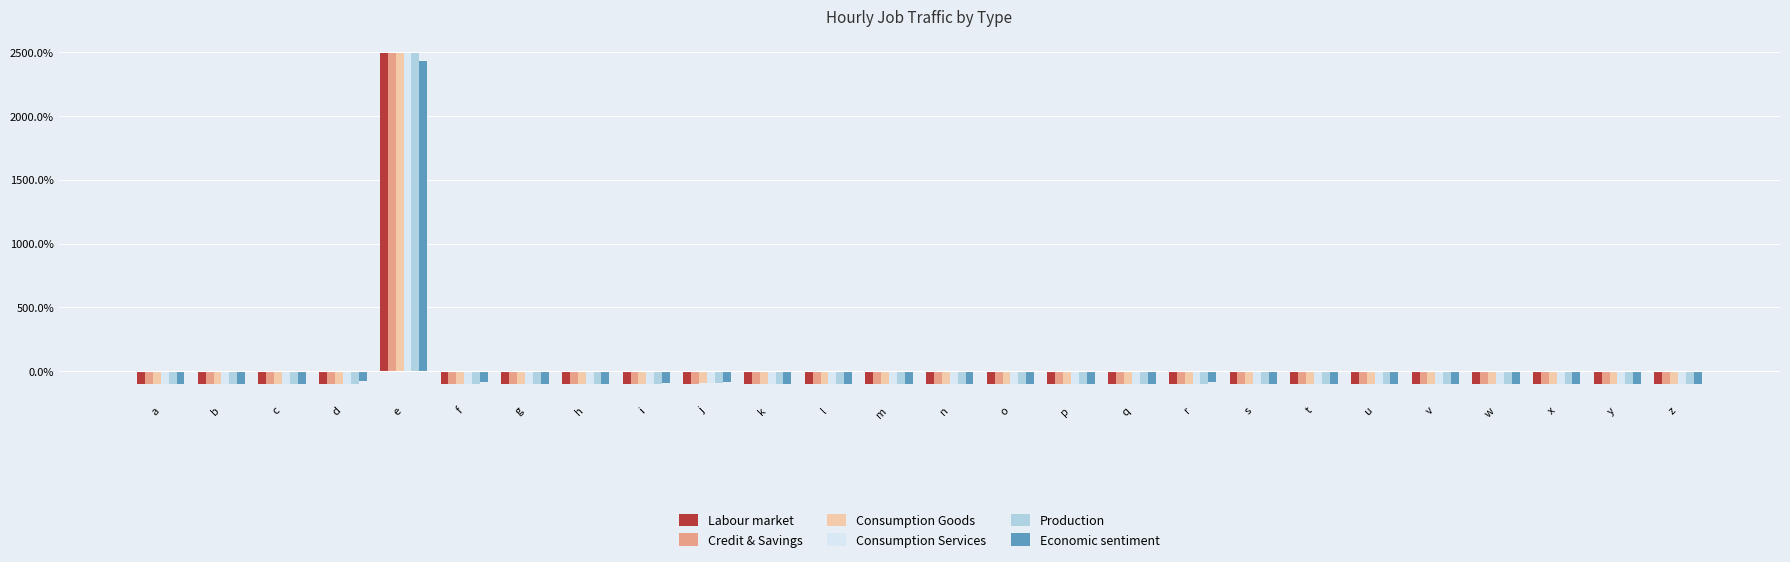

True or false: Credit & Savings has a value of 4139.2 at e.

False